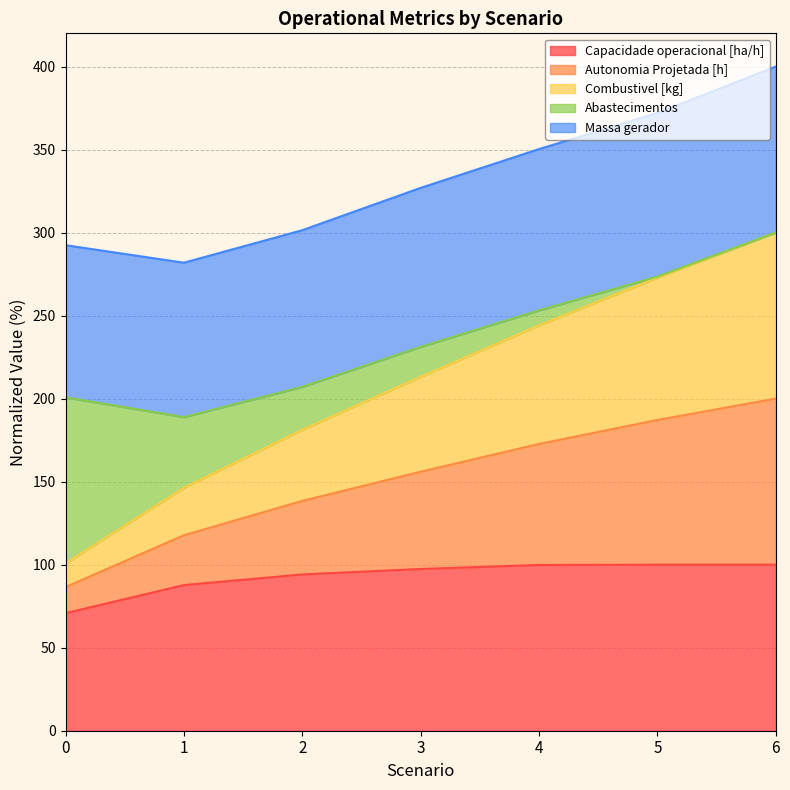

Is it true that Capacidade operacional [ha/h] equals 100.0 at 5?

True